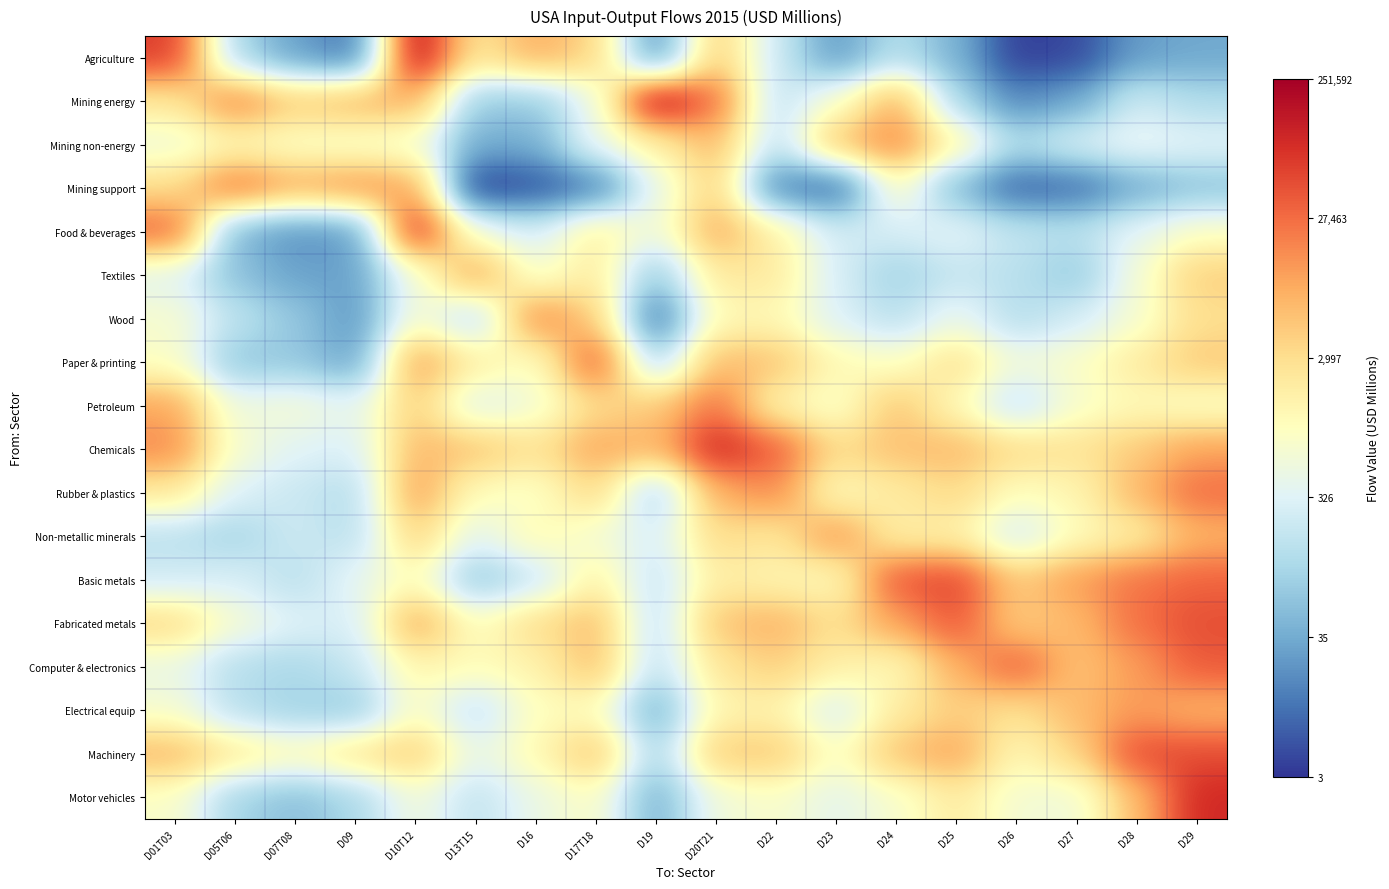

Which series has the largest total across all categories?

Chemicals